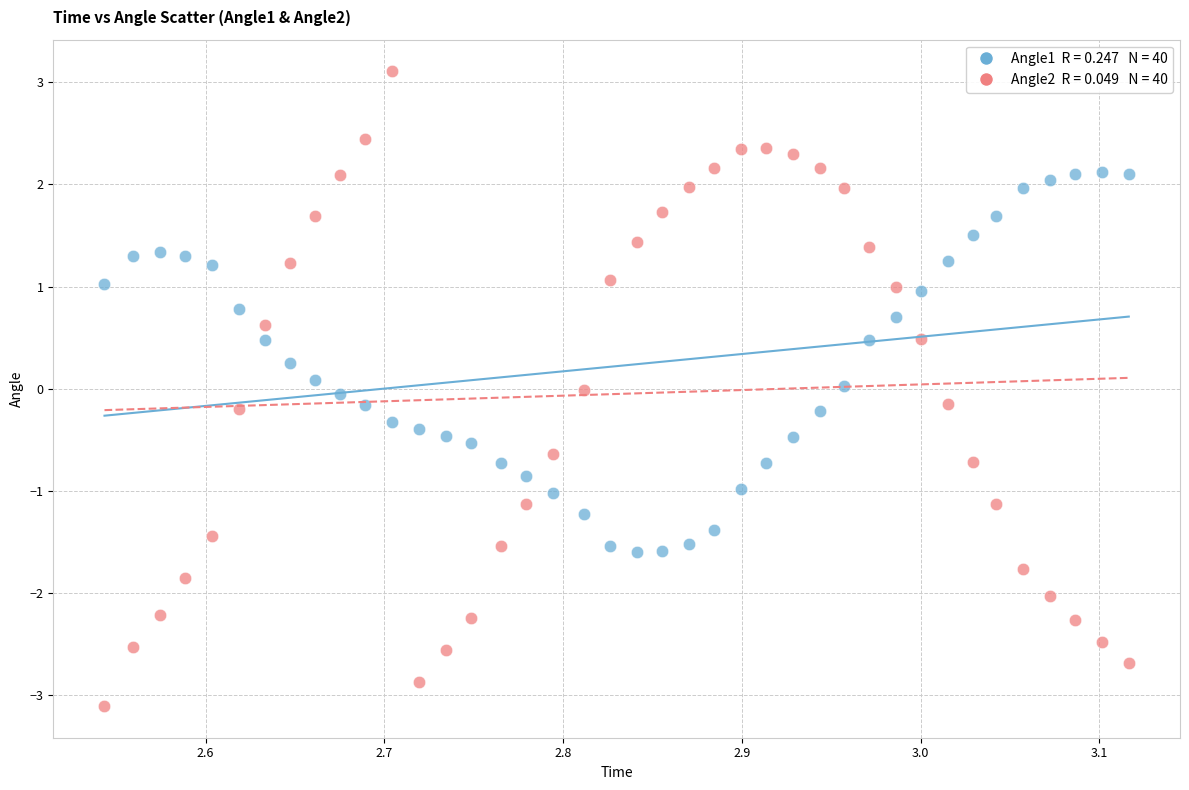

Across all data points, what is the range of Y values (max minus min)?

6.2